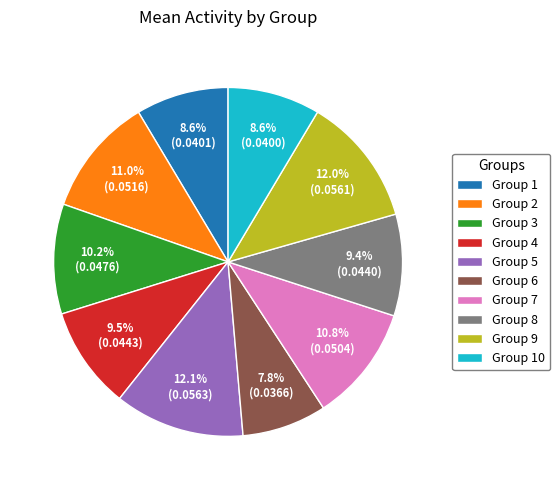

Is the sum of Group 3 and Group 8 greater than half?

No